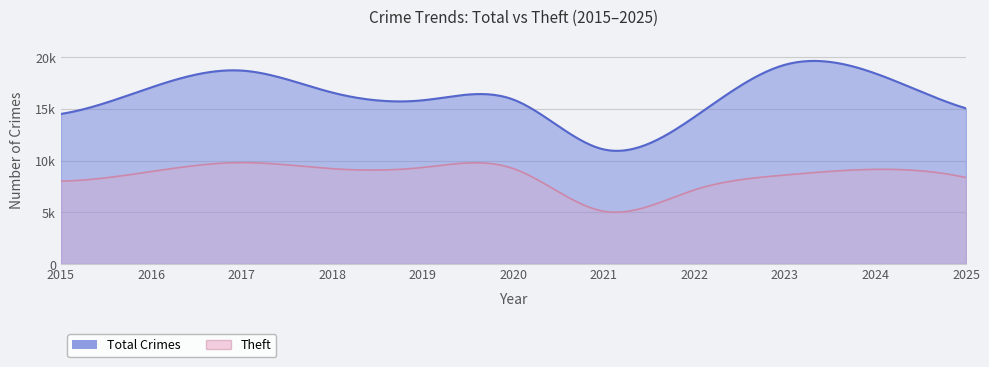

What is the maximum value shown in the chart?

19259